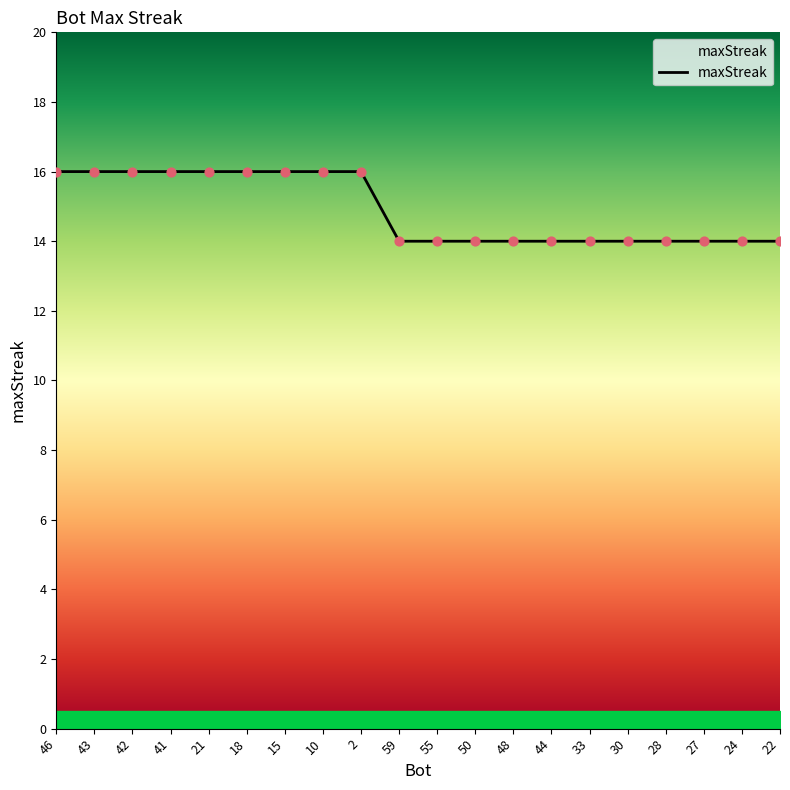

Which has a higher value, 15 or 33?

15